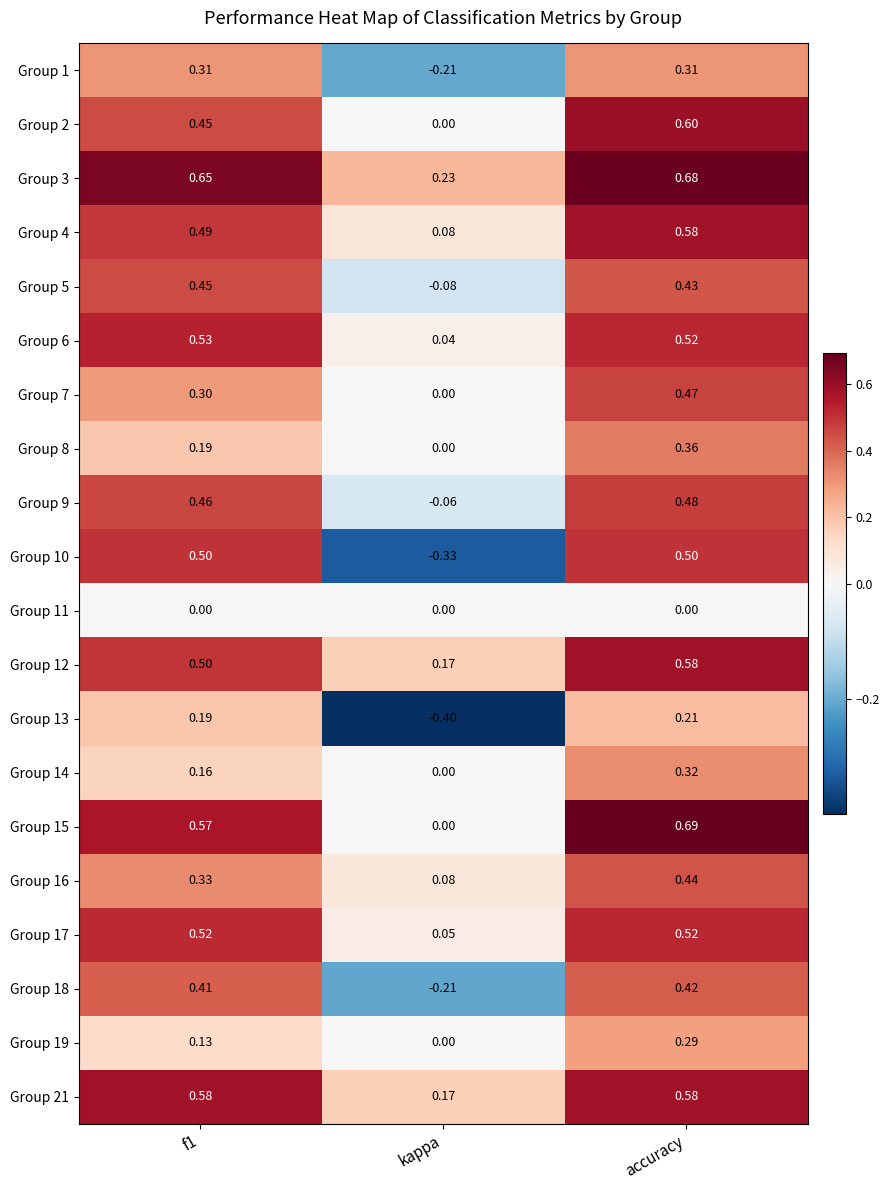

At which category is the sum across all series the highest?

accuracy